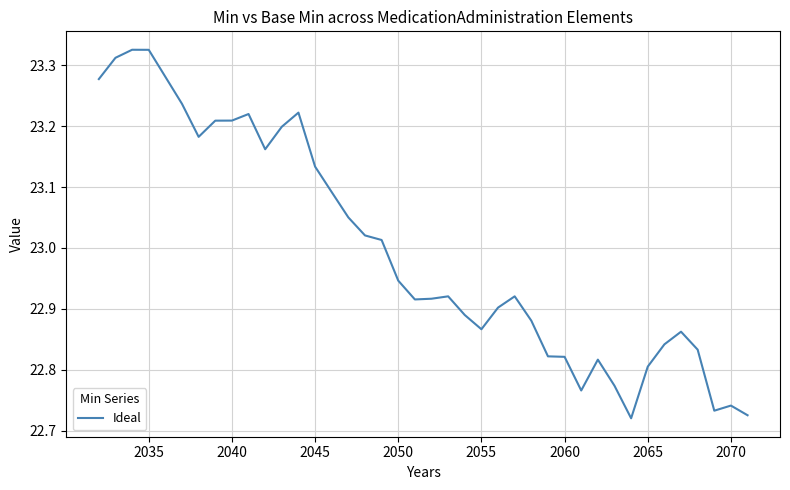

What is the difference between the maximum and minimum values?

0.6